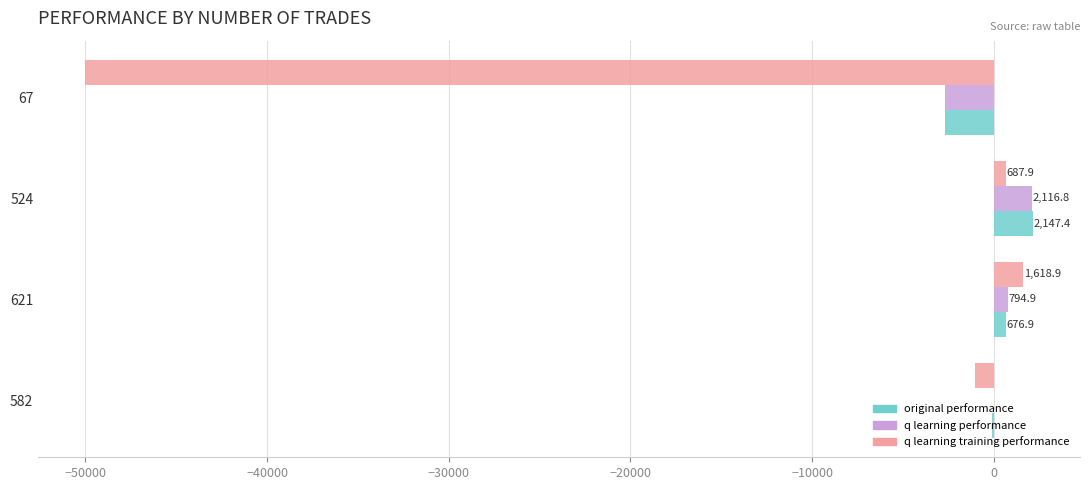

At which category is the sum across all series the highest?

524